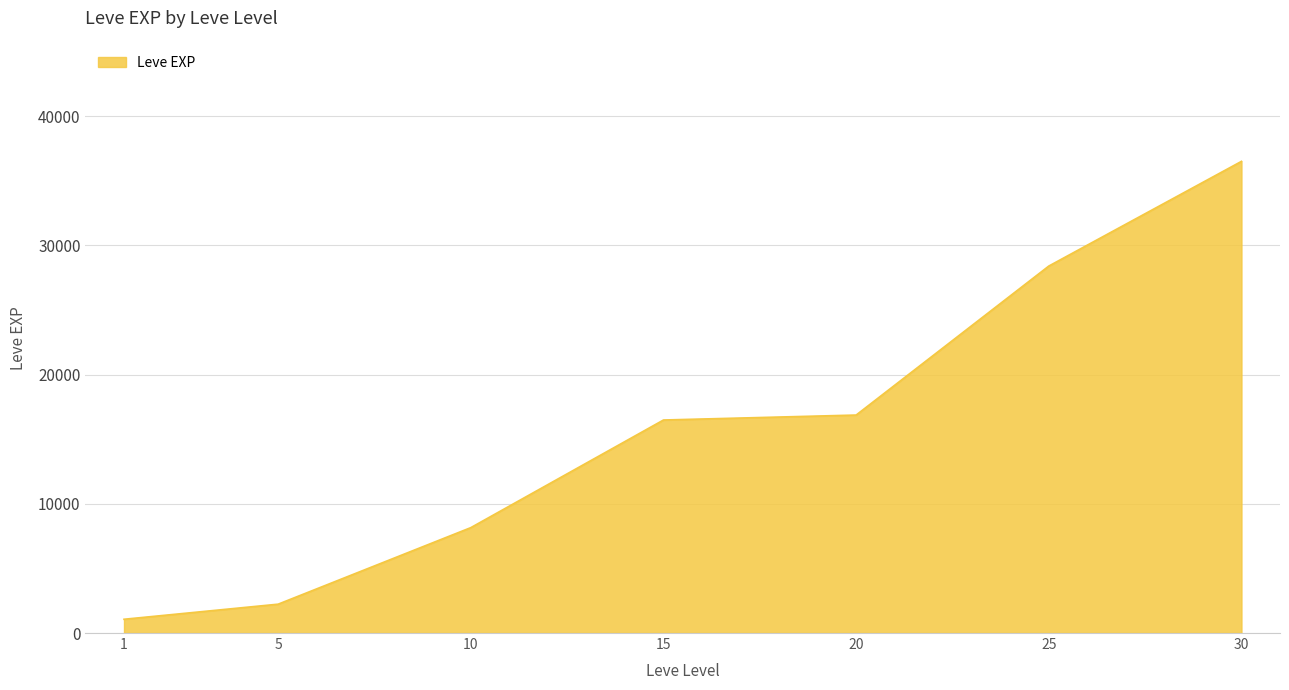

How many interior local peaks (higher than both neighbors) does the data have?

0